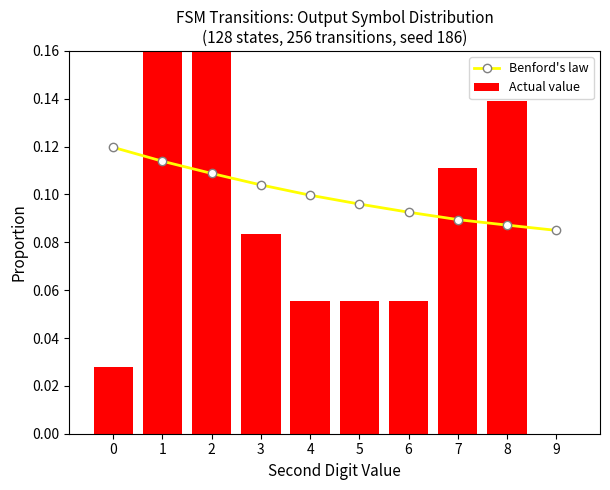

At how many categories does at least one series exceed 0?

10